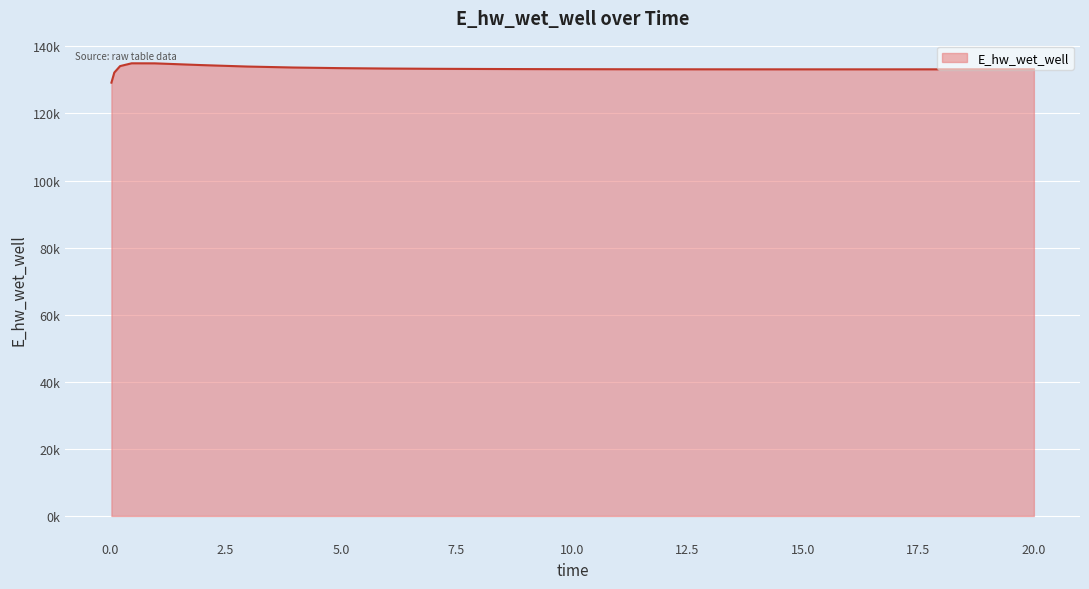

What is the label of the 25th point from the left?

19.46875